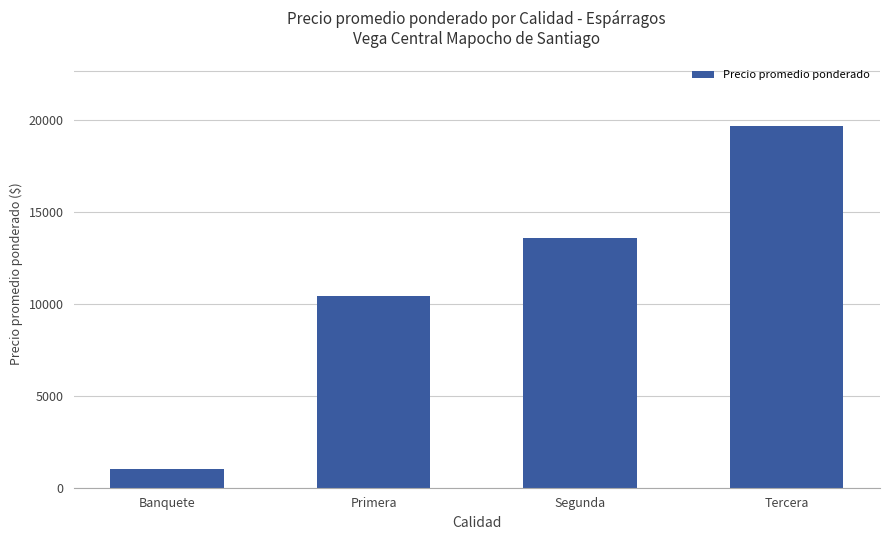

What is the sum of all values?

44692